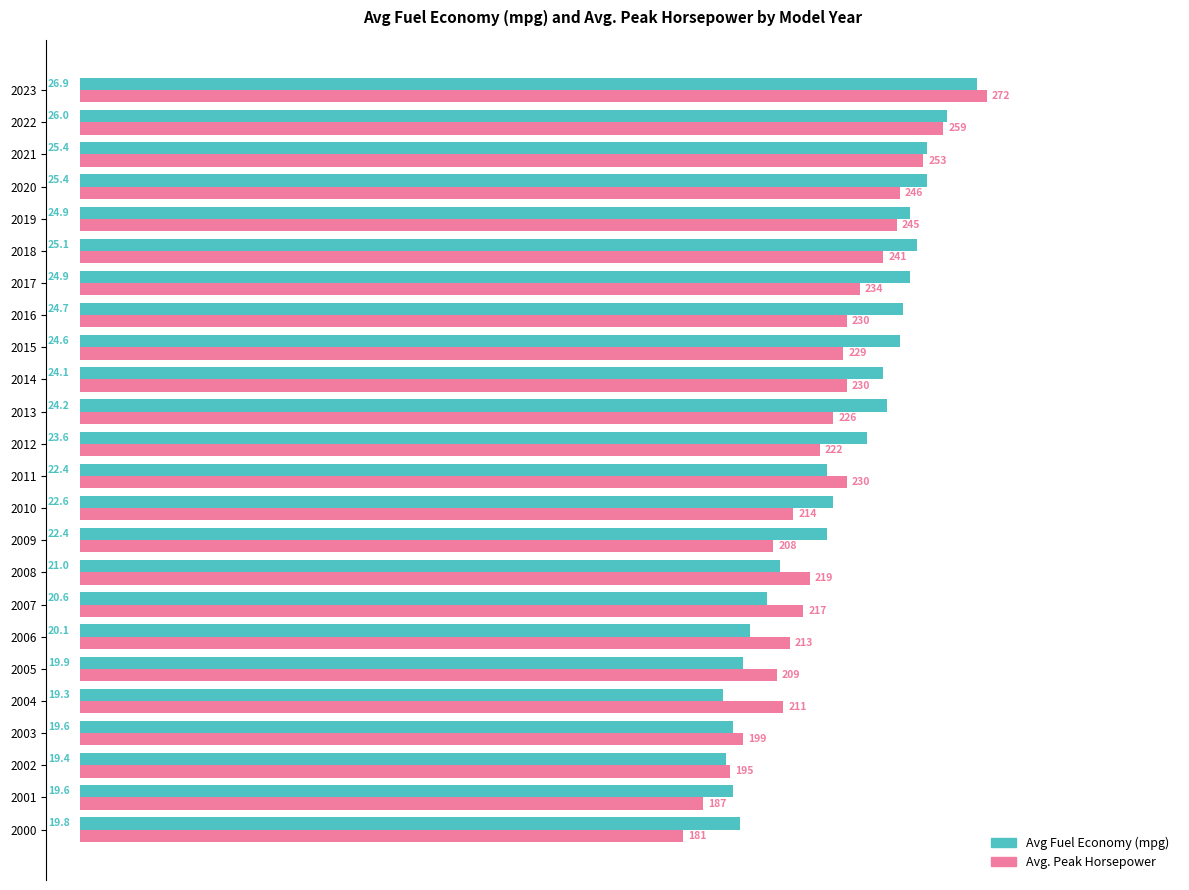

What is the sum of the Avg. Peak Horsepower values at 2023 and 2009?

48.0